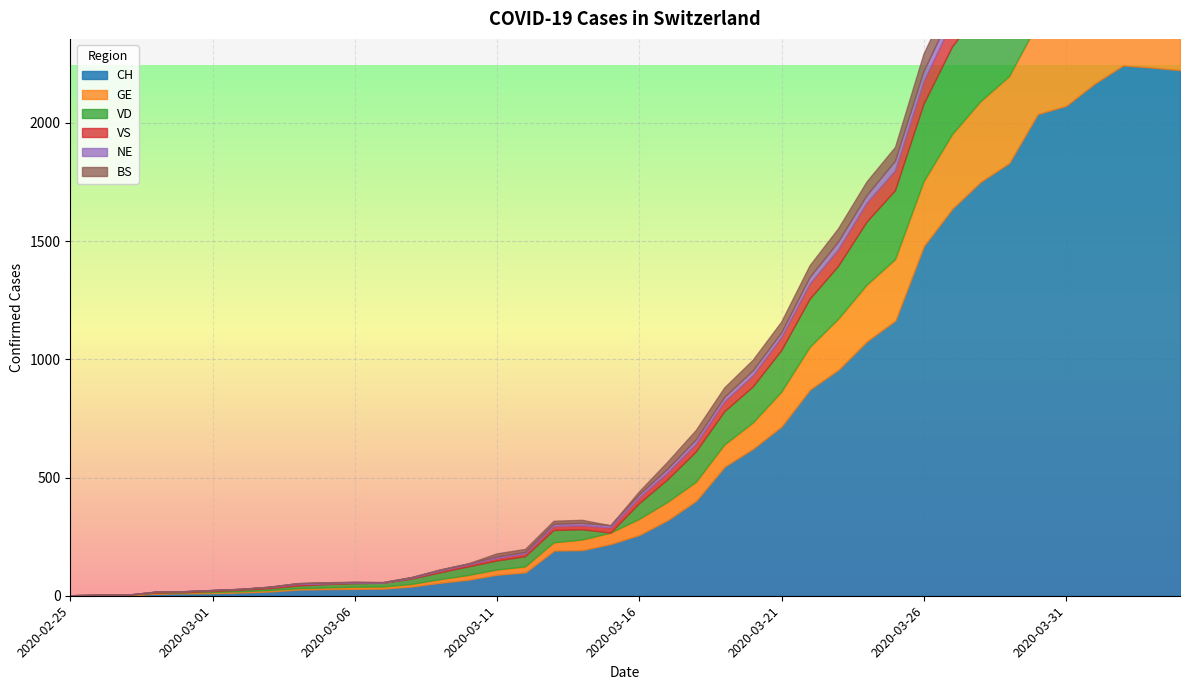

Reading right to left, transcribe all the data shown in this chart.

CH: 2020-04-04=2223	2020-04-03=2234	2020-04-02=2243	2020-04-01=2166	2020-03-31=2072	2020-03-30=2037	2020-03-29=1830	2020-03-28=1751	2020-03-27=1637	2020-03-26=1479	2020-03-25=1164	2020-03-24=1076	2020-03-23=956	2020-03-22=872	2020-03-21=716	2020-03-20=622	2020-03-19=546	2020-03-18=402	2020-03-17=320	2020-03-16=257	2020-03-15=219	2020-03-14=193	2020-03-13=191	2020-03-12=99	2020-03-11=89	2020-03-10=68	2020-03-09=55	2020-03-08=39	2020-03-07=30	2020-03-06=29	2020-03-05=28	2020-03-04=26	2020-03-03=18	2020-03-02=14	2020-03-01=11	2020-02-29=10	2020-02-28=9	2020-02-27=1	2020-02-26=1	2020-02-25=0
GE: 2020-04-04=421	2020-04-03=424	2020-04-02=424	2020-04-01=406	2020-03-31=405	2020-03-30=382	2020-03-29=365	2020-03-28=339	2020-03-27=313	2020-03-26=272	2020-03-25=258	2020-03-24=238	2020-03-23=214	2020-03-22=179	2020-03-21=145	2020-03-20=109	2020-03-19=92	2020-03-18=78	2020-03-17=75	2020-03-16=66	2020-03-15=46	2020-03-14=43	2020-03-13=33	2020-03-12=23	2020-03-11=20	2020-03-10=18	2020-03-09=13	2020-03-08=9	2020-03-07=7	2020-03-06=7	2020-03-05=5	2020-03-04=4	2020-03-03=4	2020-03-02=3	2020-03-01=3	2020-02-29=3	2020-02-28=2	2020-02-27=1	2020-02-26=1	2020-02-25=0
VD: 2020-04-04=0	2020-04-03=375	2020-04-02=386	2020-04-01=390	2020-03-31=392	2020-03-30=386	2020-03-29=388	2020-03-28=390	2020-03-27=370	2020-03-26=327	2020-03-25=291	2020-03-24=266	2020-03-23=223	2020-03-22=203	2020-03-21=175	2020-03-20=152	2020-03-19=140	2020-03-18=128	2020-03-17=95	2020-03-16=66	2020-03-15=0	2020-03-14=43	2020-03-13=52	2020-03-12=43	2020-03-11=38	2020-03-10=36	2020-03-09=29	2020-03-08=22	2020-03-07=16	2020-03-06=15	2020-03-05=14	2020-03-04=11	2020-03-03=8	2020-03-02=6	2020-03-01=4	2020-02-29=0	2020-02-28=0	2020-02-27=0	2020-02-26=0	2020-02-25=0
VS: 2020-04-04=142	2020-04-03=144	2020-04-02=135	2020-04-01=139	2020-03-31=136	2020-03-30=122	2020-03-29=112	2020-03-28=110	2020-03-27=104	2020-03-26=96	2020-03-25=84	2020-03-24=80	2020-03-23=70	2020-03-22=64	2020-03-21=55	2020-03-20=47	2020-03-19=42	2020-03-18=33	2020-03-17=29	2020-03-16=24	2020-03-15=22	2020-03-14=17	2020-03-13=17	2020-03-12=12	2020-03-11=11	2020-03-10=8	2020-03-09=7	2020-03-08=3	2020-03-07=0	2020-03-06=3	2020-03-05=3	2020-03-04=6	2020-03-03=5	2020-03-02=4	2020-03-01=4	2020-02-29=4	2020-02-28=4	2020-02-27=0	2020-02-26=0	2020-02-25=0
NE: 2020-04-04=59	2020-04-03=61	2020-04-02=61	2020-04-01=66	2020-03-31=59	2020-03-30=57	2020-03-29=60	2020-03-28=50	2020-03-27=45	2020-03-26=42	2020-03-25=41	2020-03-24=32	2020-03-23=33	2020-03-22=28	2020-03-21=20	2020-03-20=21	2020-03-19=19	2020-03-18=18	2020-03-17=16	2020-03-16=13	2020-03-15=9	2020-03-14=10	2020-03-13=9	2020-03-12=6	2020-03-11=6	2020-03-10=4	2020-03-09=4	2020-03-08=3	2020-03-07=2	2020-03-06=2	2020-03-05=4	2020-03-04=4	2020-03-03=1	2020-03-02=0	2020-03-01=0	2020-02-29=0	2020-02-28=0	2020-02-27=0	2020-02-26=0	2020-02-25=0
BS: 2020-04-04=112	2020-04-03=115	2020-04-02=119	2020-04-01=108	2020-03-31=105	2020-03-30=90	2020-03-29=87	2020-03-28=79	2020-03-27=76	2020-03-26=74	2020-03-25=58	2020-03-24=58	2020-03-23=56	2020-03-22=50	2020-03-21=46	2020-03-20=45	2020-03-19=40	2020-03-18=40	2020-03-17=30	2020-03-16=13	2020-03-15=0	2020-03-14=13	2020-03-13=13	2020-03-12=13	2020-03-11=13	2020-03-10=1	2020-03-09=1	2020-03-08=1	2020-03-07=1	2020-03-06=1	2020-03-05=1	2020-03-04=0	2020-03-03=0	2020-03-02=0	2020-03-01=0	2020-02-29=0	2020-02-28=0	2020-02-27=0	2020-02-26=0	2020-02-25=0